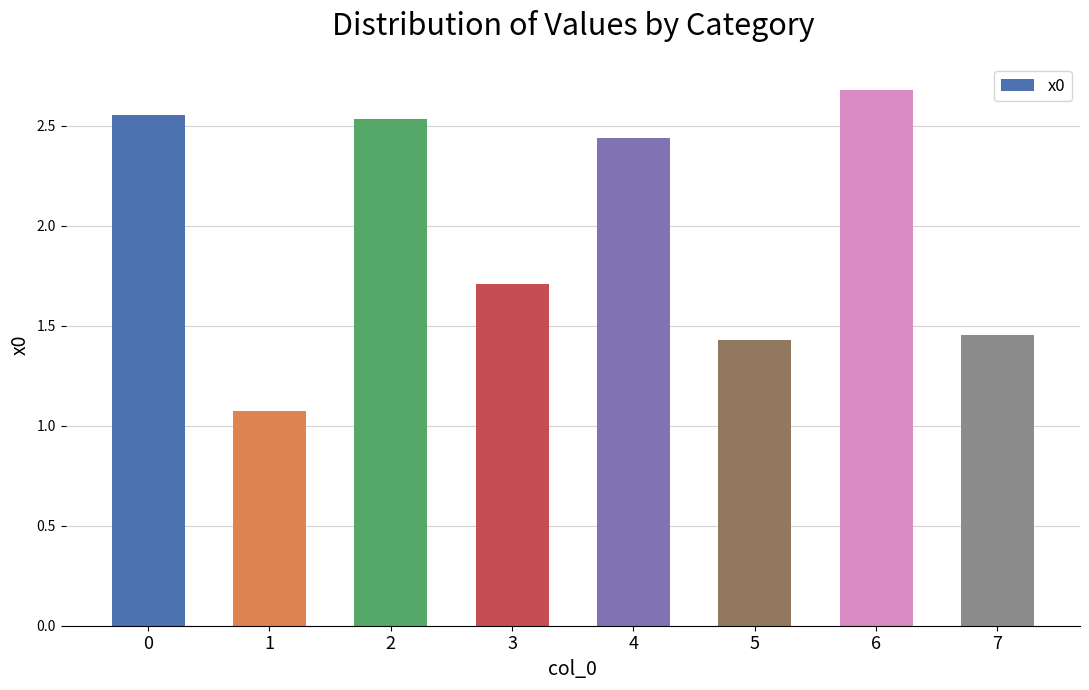

True or false: the data shows 2.7 at 6.

True